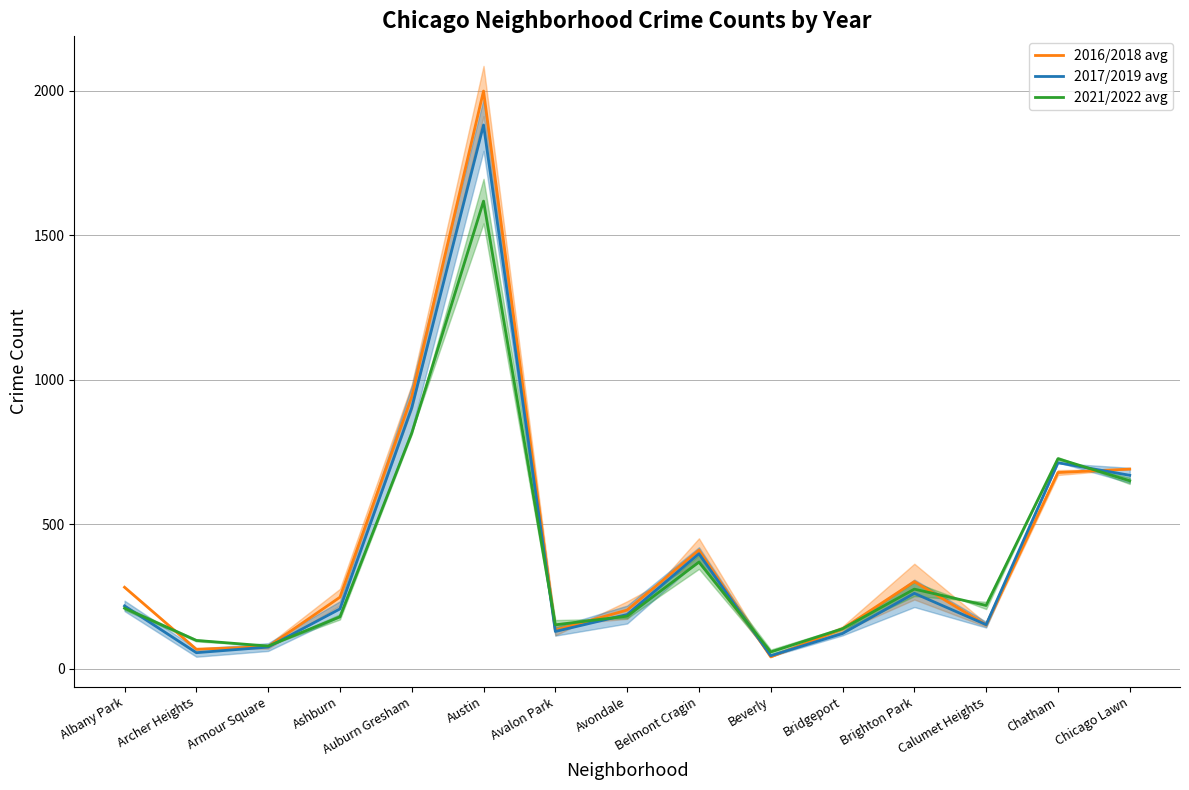

What are all the series names shown in the legend?

2016/2018 avg, 2017/2019 avg, 2021/2022 avg